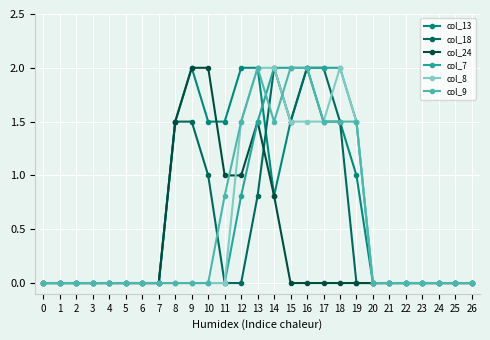

Reading left to right, list all the values displayed in this chart.

col_13: 0=0.0	1=0.0	2=0.0	3=0.0	4=0.0	5=0.0	6=0.0	7=0.0	8=1.5	9=2.0	10=1.5	11=1.5	12=2.0	13=2.0	14=0.8	15=1.5	16=2.0	17=1.5	18=1.5	19=1.0	20=0.0	21=0.0	22=0.0	23=0.0	24=0.0	25=0.0	26=0.0
col_18: 0=0.0	1=0.0	2=0.0	3=0.0	4=0.0	5=0.0	6=0.0	7=0.0	8=1.5	9=1.5	10=1.0	11=0.0	12=0.0	13=0.8	14=2.0	15=1.5	16=2.0	17=2.0	18=1.5	19=0.0	20=0.0	21=0.0	22=0.0	23=0.0	24=0.0	25=0.0	26=0.0
col_24: 0=0.0	1=0.0	2=0.0	3=0.0	4=0.0	5=0.0	6=0.0	7=0.0	8=1.5	9=2.0	10=2.0	11=1.0	12=1.0	13=1.5	14=0.8	15=0.0	16=0.0	17=0.0	18=0.0	19=0.0	20=0.0	21=0.0	22=0.0	23=0.0	24=0.0	25=0.0	26=0.0
col_7: 0=0.0	1=0.0	2=0.0	3=0.0	4=0.0	5=0.0	6=0.0	7=0.0	8=0.0	9=0.0	10=0.0	11=0.0	12=0.8	13=1.5	14=2.0	15=2.0	16=2.0	17=2.0	18=2.0	19=1.5	20=0.0	21=0.0	22=0.0	23=0.0	24=0.0	25=0.0	26=0.0
col_8: 0=0.0	1=0.0	2=0.0	3=0.0	4=0.0	5=0.0	6=0.0	7=0.0	8=0.0	9=0.0	10=0.0	11=0.0	12=1.5	13=2.0	14=2.0	15=1.5	16=1.5	17=1.5	18=2.0	19=1.5	20=0.0	21=0.0	22=0.0	23=0.0	24=0.0	25=0.0	26=0.0
col_9: 0=0.0	1=0.0	2=0.0	3=0.0	4=0.0	5=0.0	6=0.0	7=0.0	8=0.0	9=0.0	10=0.0	11=0.8	12=1.5	13=2.0	14=1.5	15=2.0	16=2.0	17=1.5	18=1.5	19=1.5	20=0.0	21=0.0	22=0.0	23=0.0	24=0.0	25=0.0	26=0.0